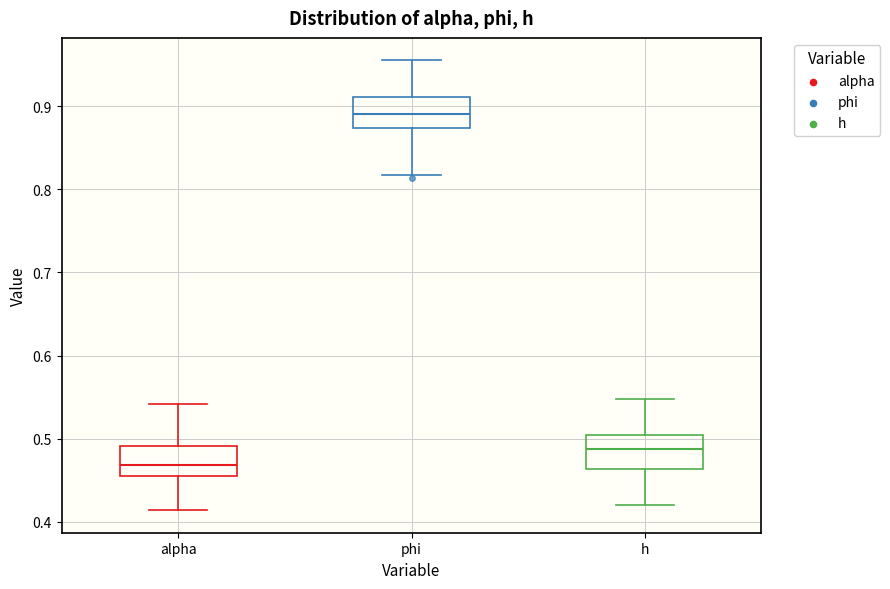

Reading left to right, transcribe this box plot: for each box, give where its median line is, the range the box spans, and where its two whiskers end, as read against the y-axis. The values are not printed on the chart, so give them approximately, as read against the axis.

alpha: median 0.47, box 0.45 to 0.49, whiskers 0.41 to 0.54
phi: median 0.89, box 0.87 to 0.91, whiskers 0.82 to 0.96
h: median 0.49, box 0.46 to 0.50, whiskers 0.42 to 0.55